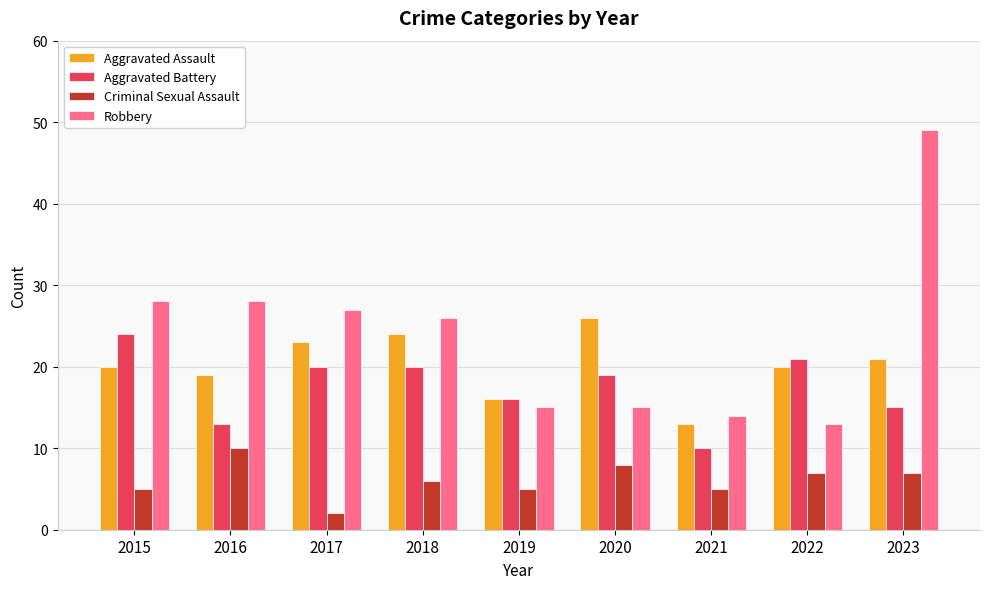

Reading left to right, list all the values displayed in this chart.

Aggravated Assault: 2015=20	2016=19	2017=23	2018=24	2019=16	2020=26	2021=13	2022=20	2023=21
Aggravated Battery: 2015=24	2016=13	2017=20	2018=20	2019=16	2020=19	2021=10	2022=21	2023=15
Criminal Sexual Assault: 2015=5	2016=10	2017=2	2018=6	2019=5	2020=8	2021=5	2022=7	2023=7
Robbery: 2015=28	2016=28	2017=27	2018=26	2019=15	2020=15	2021=14	2022=13	2023=49